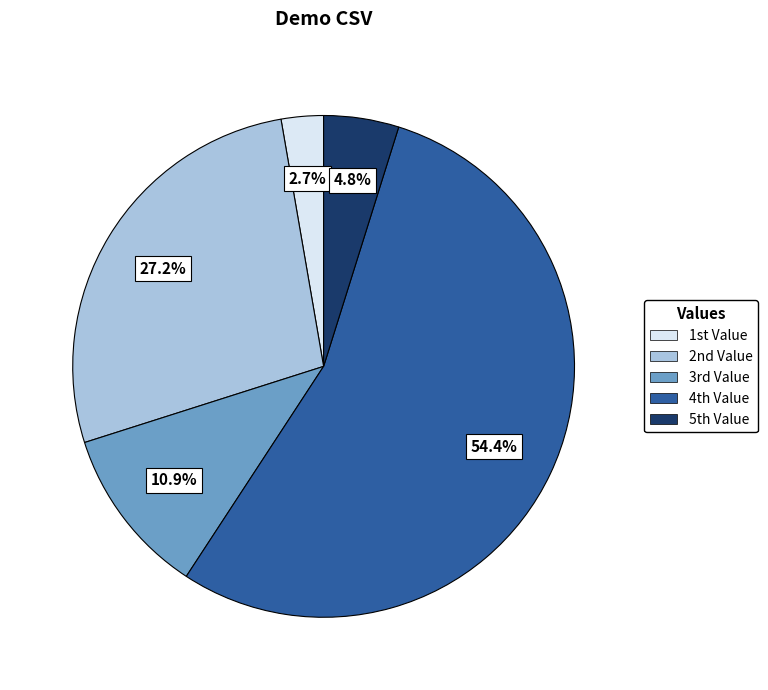

To the nearest percent, what is the difference between the largest and smallest slice percentages?

52%